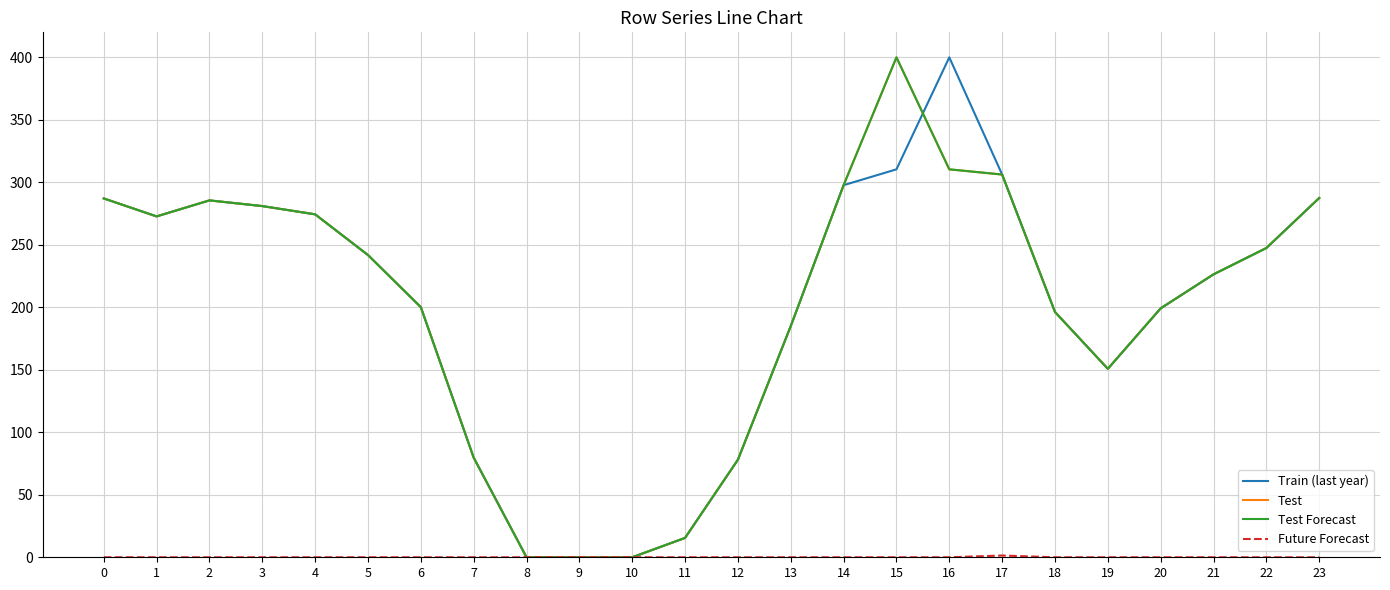

The value of Future Forecast at 11 is -0.8. True or false?

False